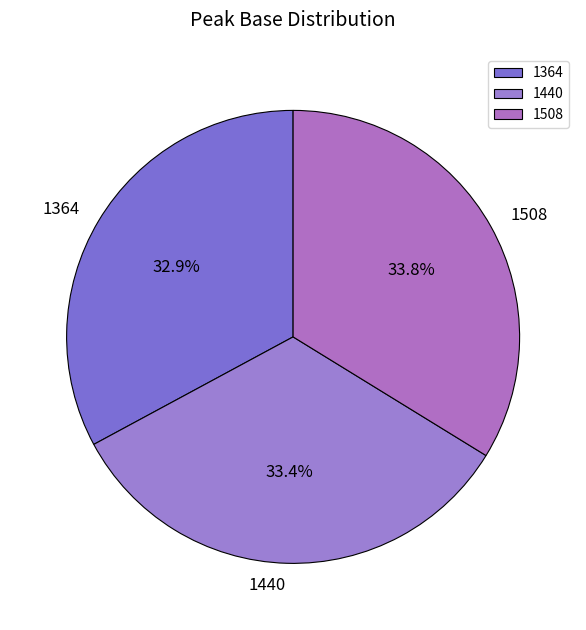

To the nearest percent, what is the combined percentage of 1508 and 1364?

67%